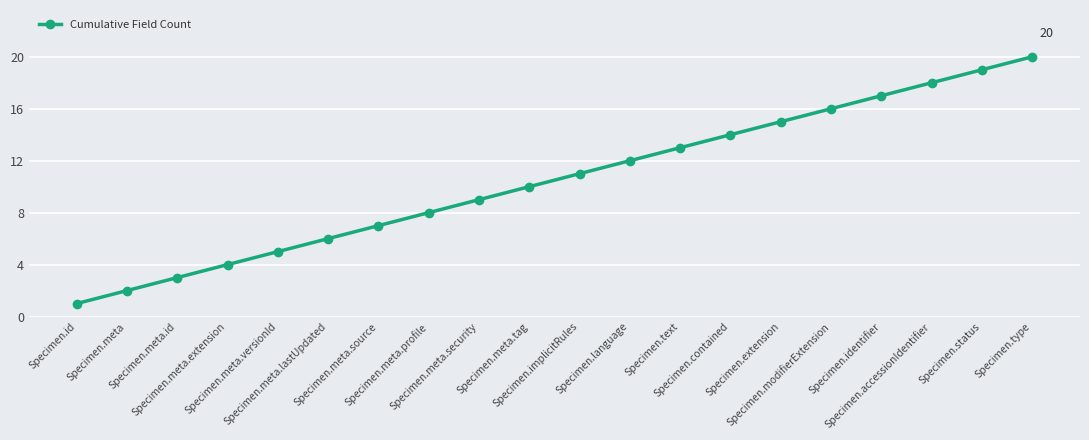

Is it true that the value at Specimen.meta.tag is 14?

False